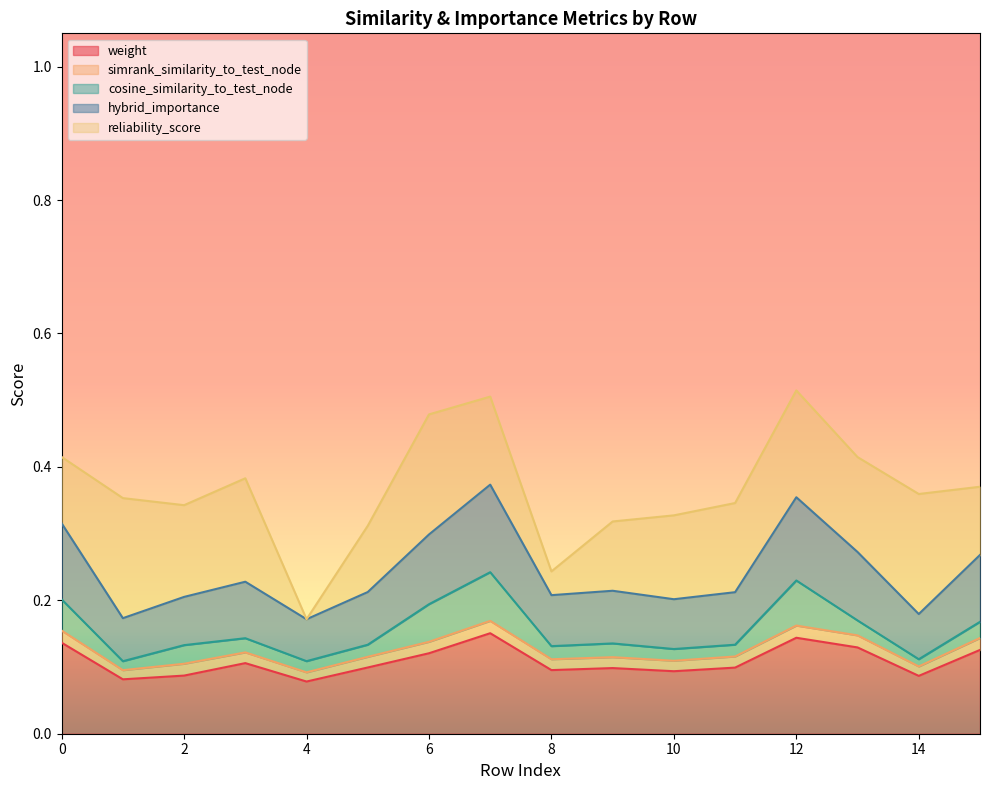

What are all the series names shown in the legend?

weight, simrank_similarity_to_test_node, cosine_similarity_to_test_node, hybrid_importance, reliability_score